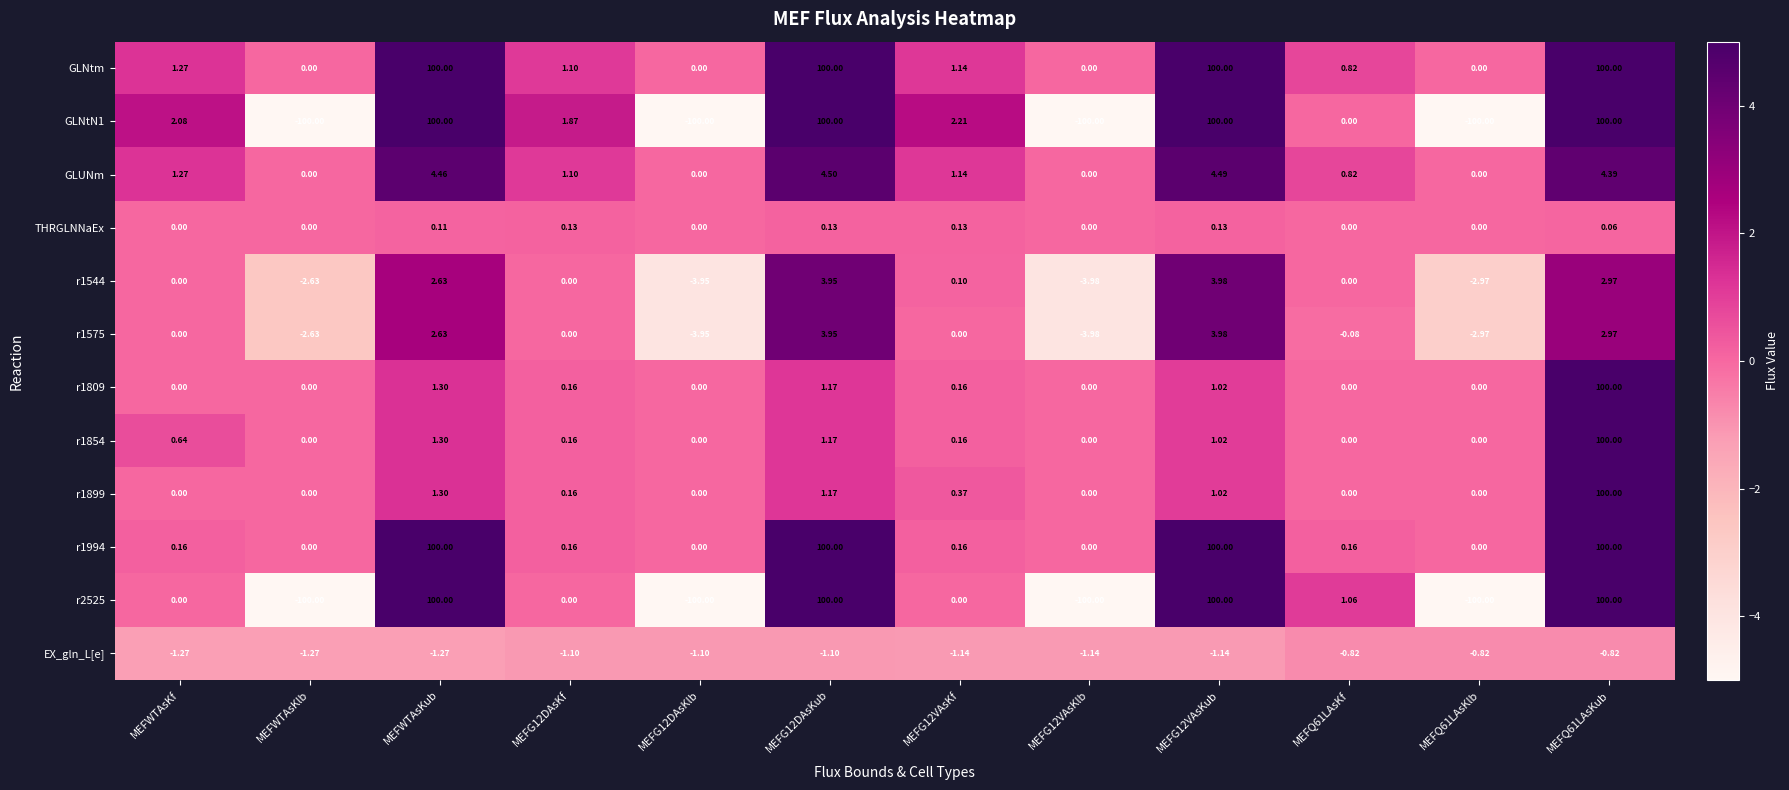

Which series has the largest total across all categories?

GLNtm